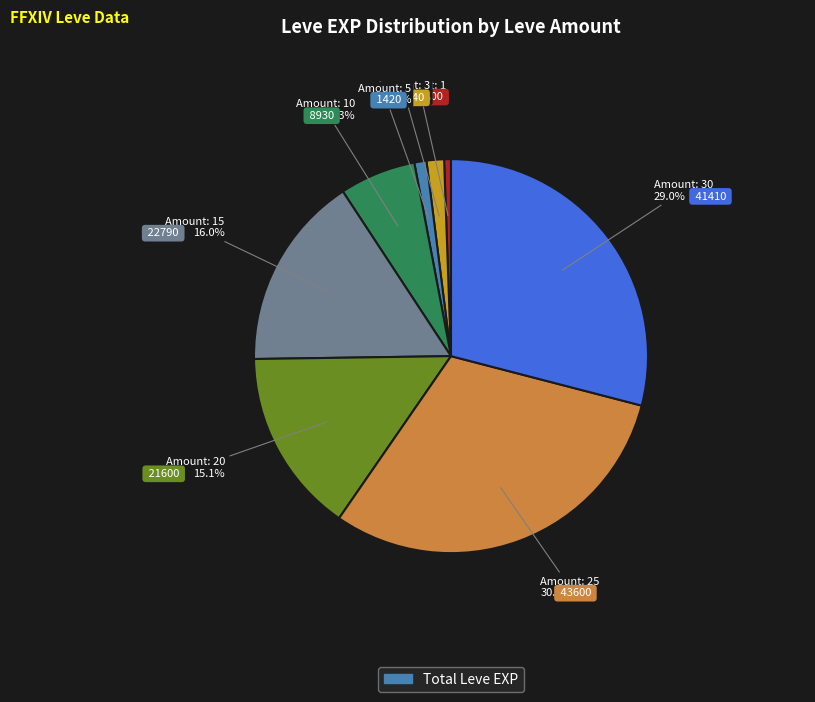

Is there a majority slice in this chart?

No